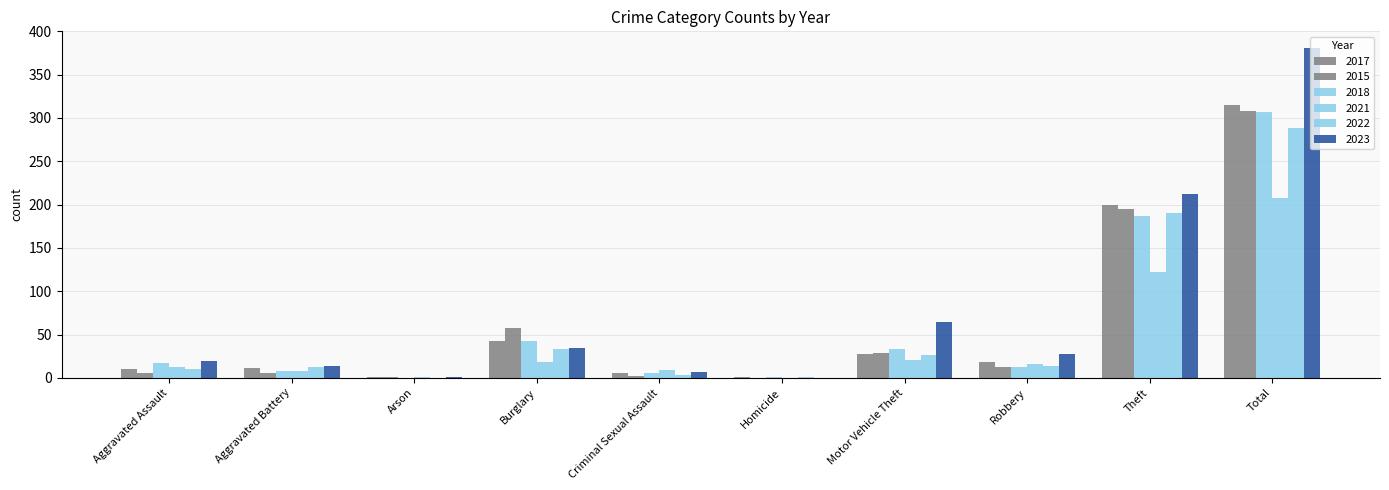

Count the number of data series in this chart.

6